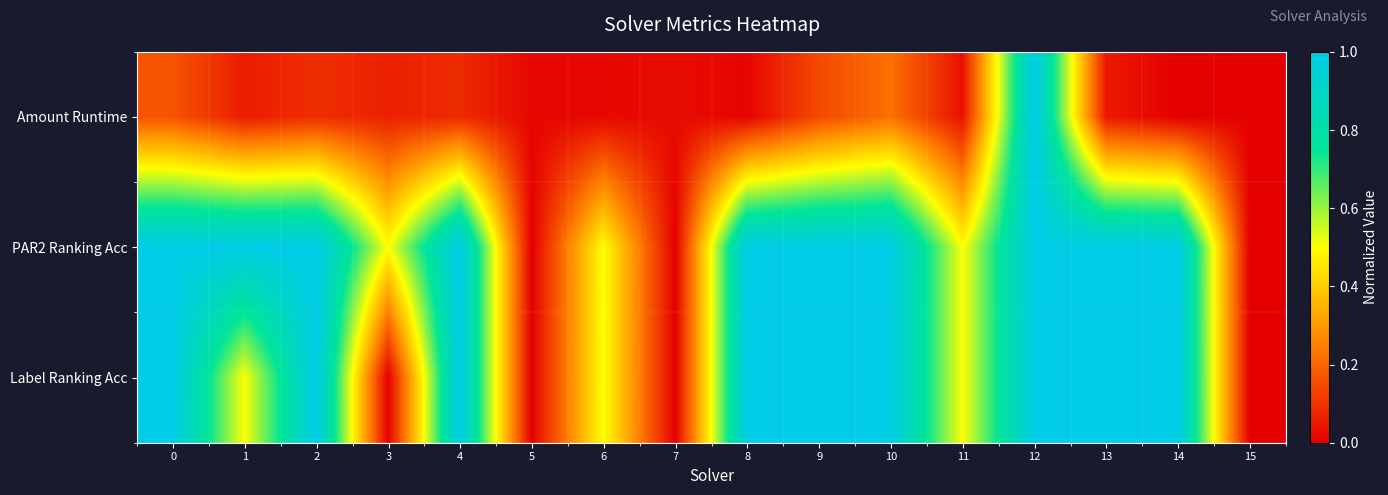

Reading right to left, transcribe all the data shown in this chart.

Amount Runtime: 15=0.0	14=0.0	13=0.1	12=1.0	11=0.0	10=0.2	9=0.1	8=0.0	7=0.0	6=0.0	5=0.0	4=0.1	3=0.1	2=0.1	1=0.1	0=0.2
PAR2 Ranking Acc: 15=0.0	14=1.0	13=1.0	12=1.0	11=0.5	10=1.0	9=1.0	8=1.0	7=0.0	6=0.5	5=0.0	4=1.0	3=0.5	2=1.0	1=1.0	0=1.0
Label Ranking Acc: 15=0.0	14=1.0	13=1.0	12=1.0	11=0.5	10=1.0	9=1.0	8=1.0	7=0.0	6=0.5	5=0.0	4=1.0	3=0.0	2=1.0	1=0.5	0=1.0